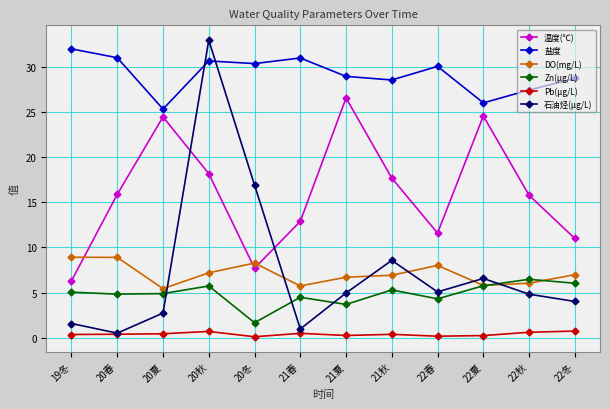

Rank the series by their maximum value, from highest to lowest.

石油烃(μg/L), 盐度, 温度(℃), DO(mg/L), Zn(μg/L), Pb(μg/L)